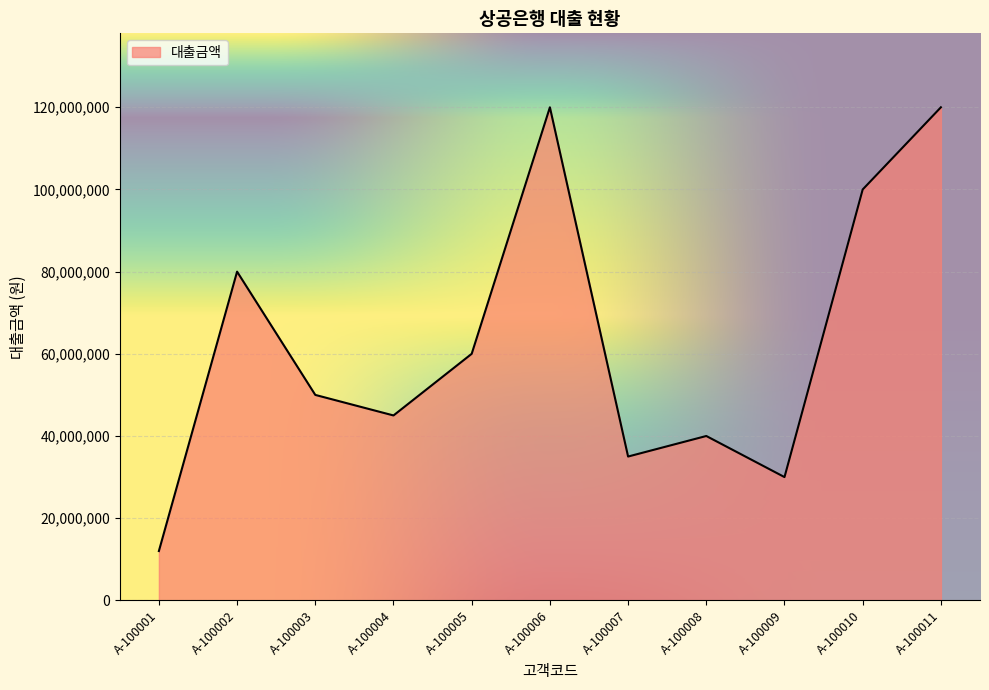

Count the number of categories in the chart.

11